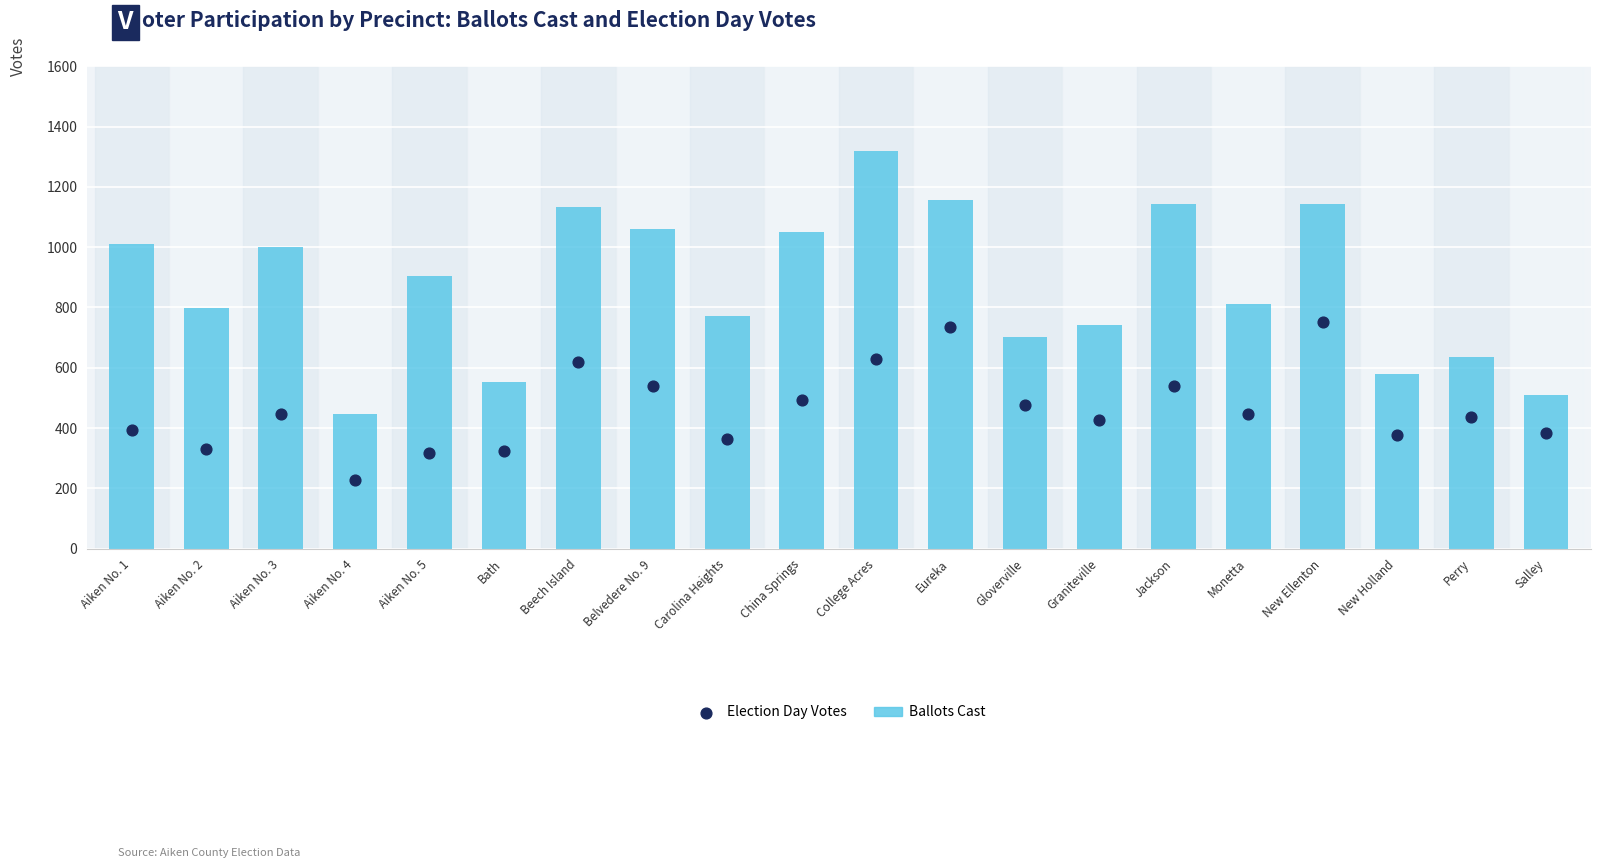

Which series contains the lowest Y value?

Election Day Votes